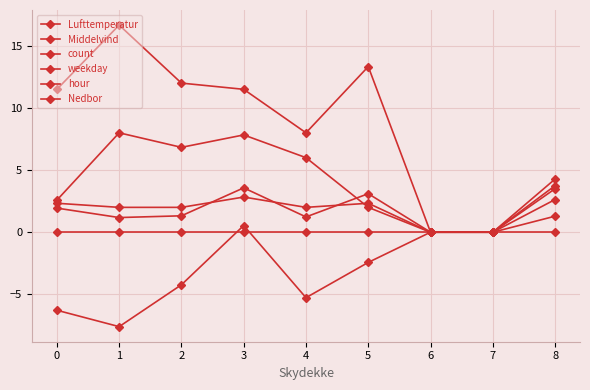

True or false: Nedbor and weekday cross at least once.

False